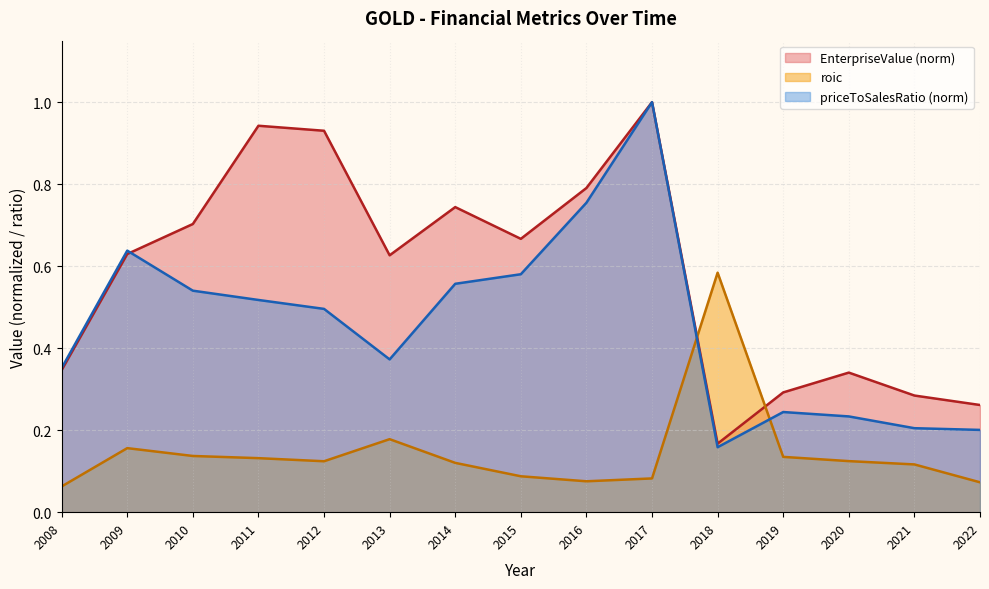

What is the minimum value shown in the chart?

0.1